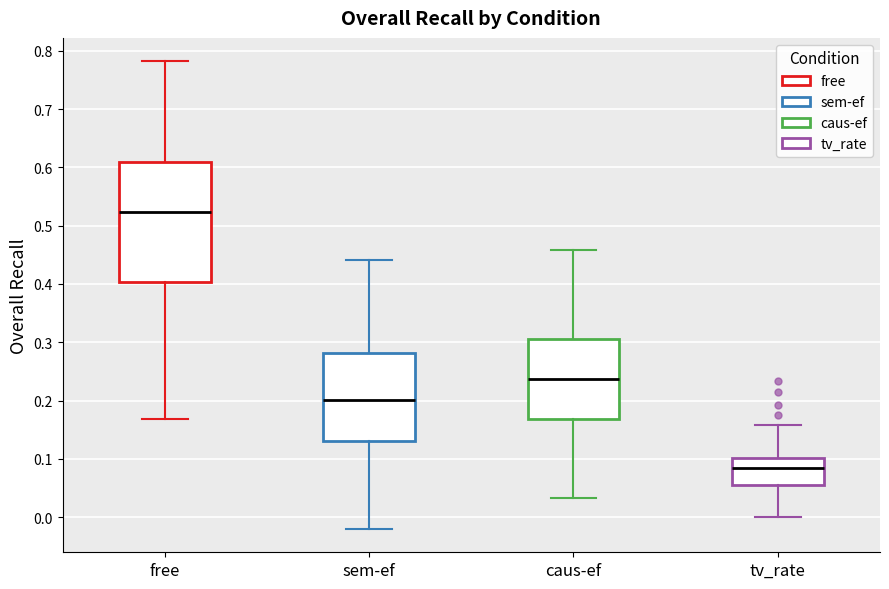

Reading left to right, read every box against the y-axis: the position of its median line, the range the box covers, and the ends of its whiskers. The values are not printed on the chart, so give them approximately, as read against the axis.

free: median 0.52, box 0.40 to 0.61, whiskers 0.17 to 0.78
sem-ef: median 0.20, box 0.13 to 0.28, whiskers -0.02 to 0.44
caus-ef: median 0.24, box 0.17 to 0.31, whiskers 0.03 to 0.46
tv_rate: median 0.09, box 0.06 to 0.10, whiskers 0.00 to 0.16